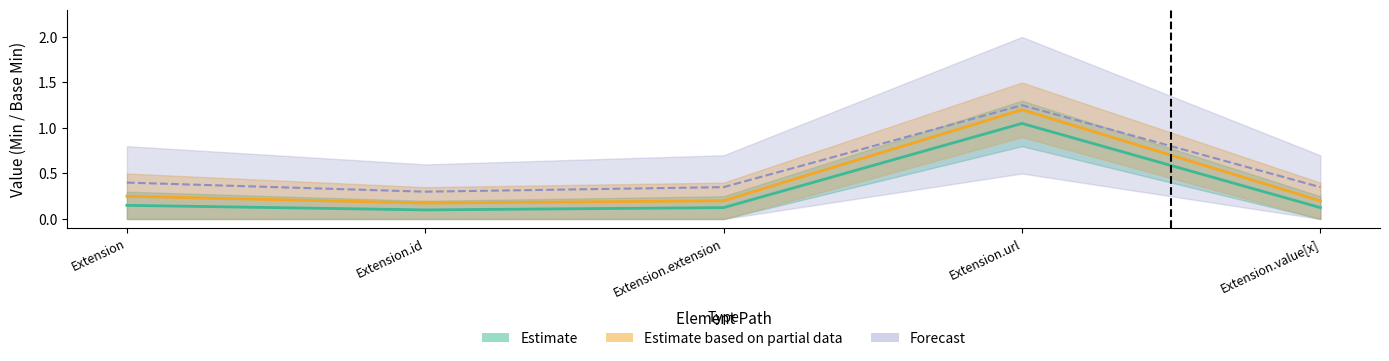

How many Base Min values are between 0 and 1?

4